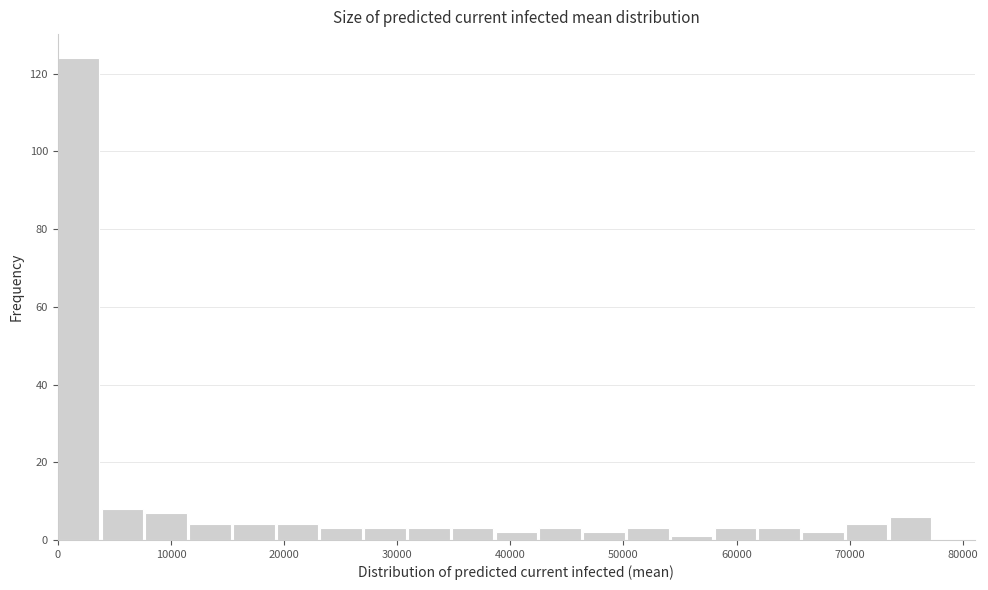

Around what value on the x-axis is the tallest bar? Give the approximate position of its centre, as read against the axis.

2000